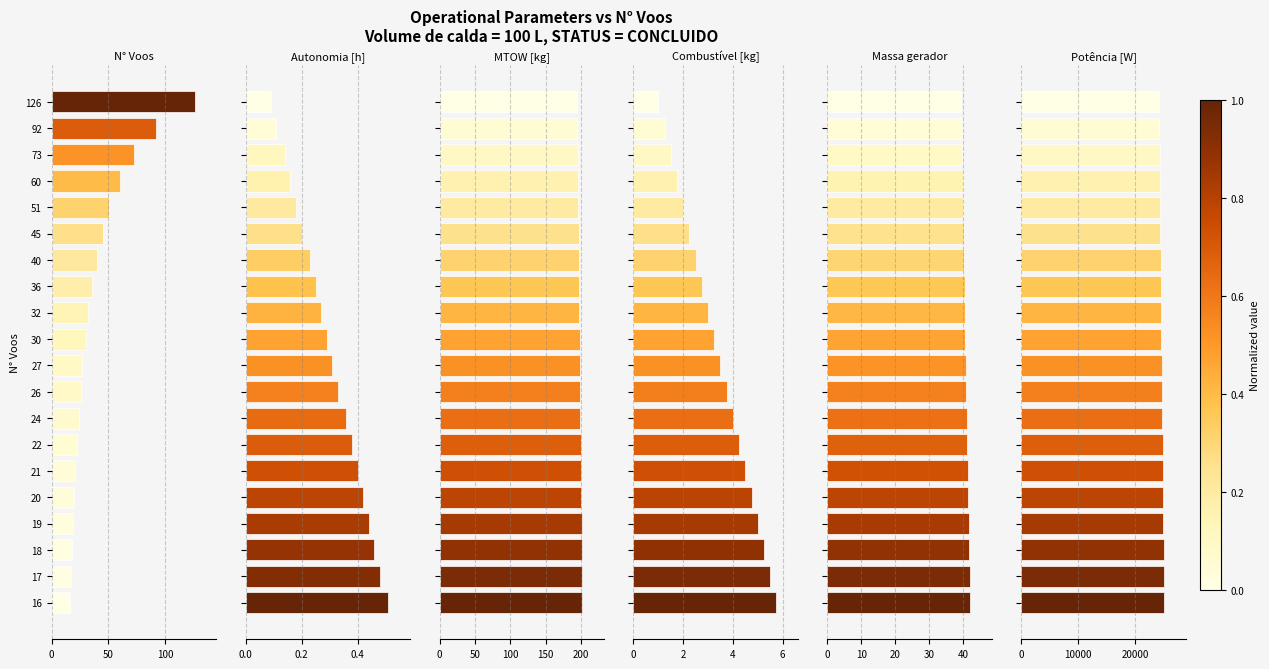

At how many categories does at least one series exceed 24926?

6